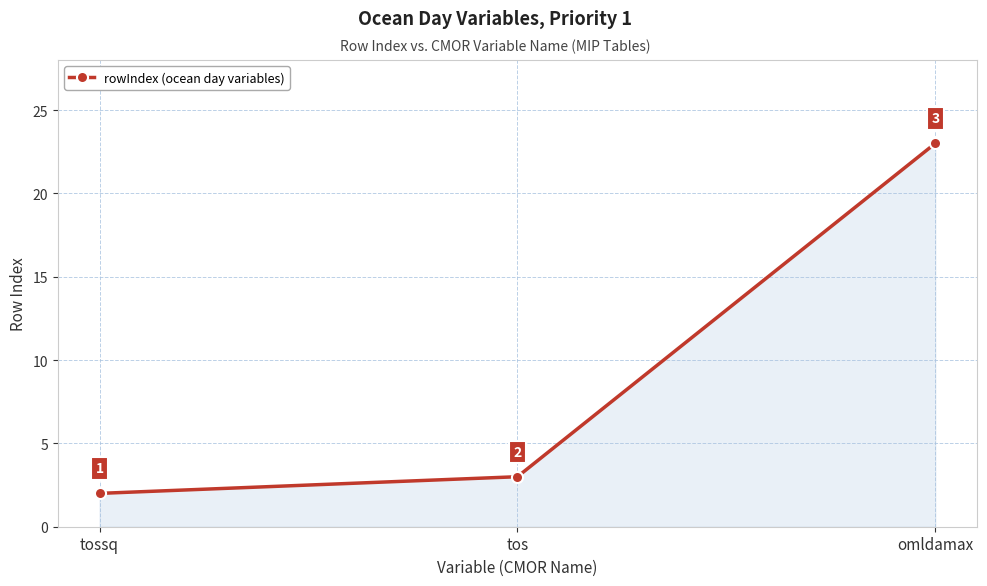

Does the chart have visible grid lines?

Yes